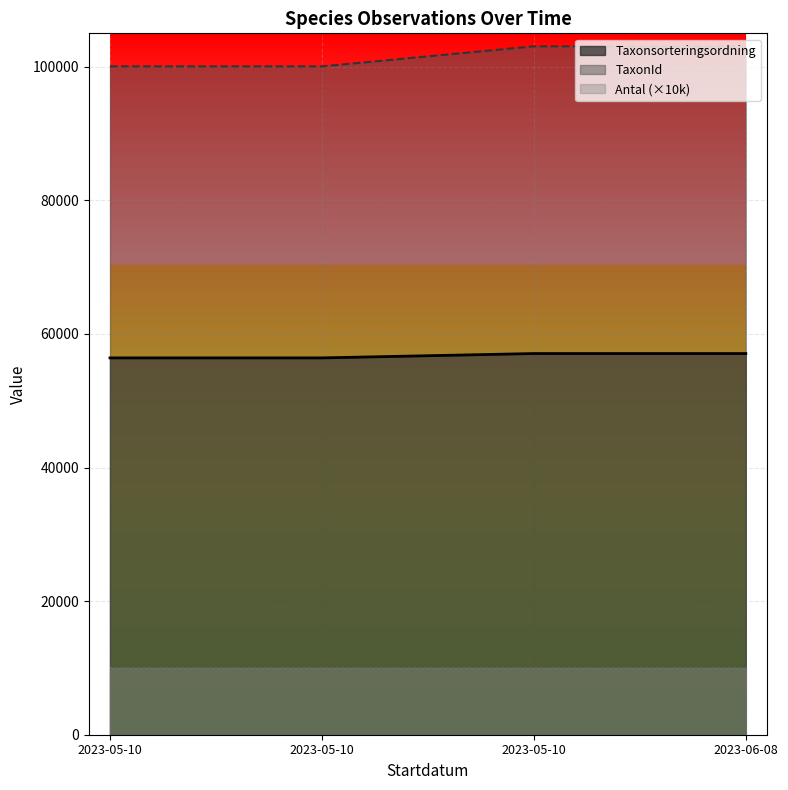

At which category is the sum across all series the highest?

2023-05-10